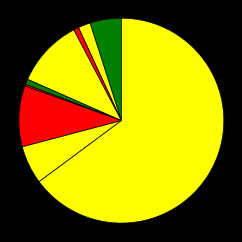

How many segments does this pie chart have?

9